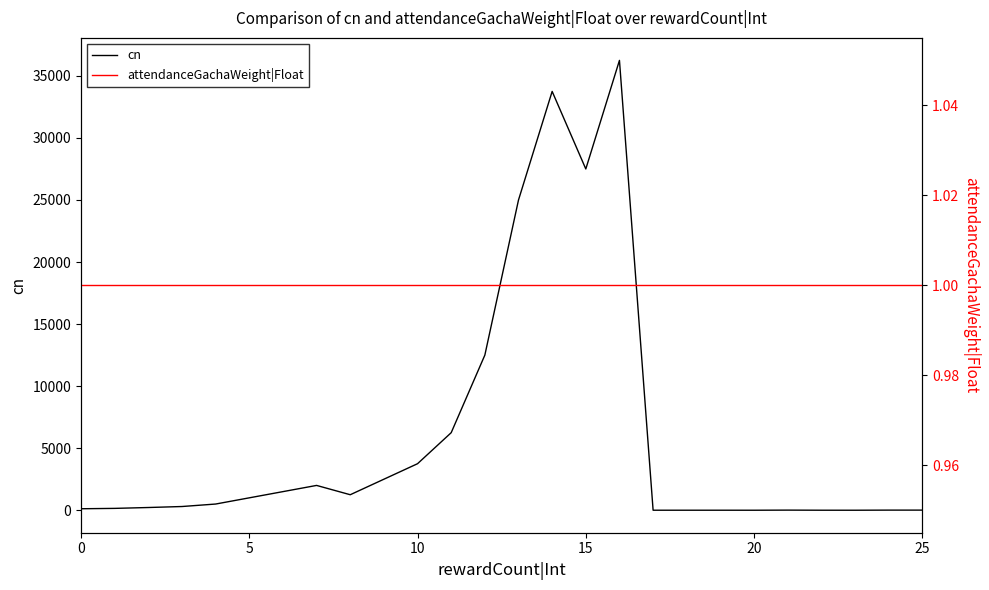

What is the average value of the cn series?

5945